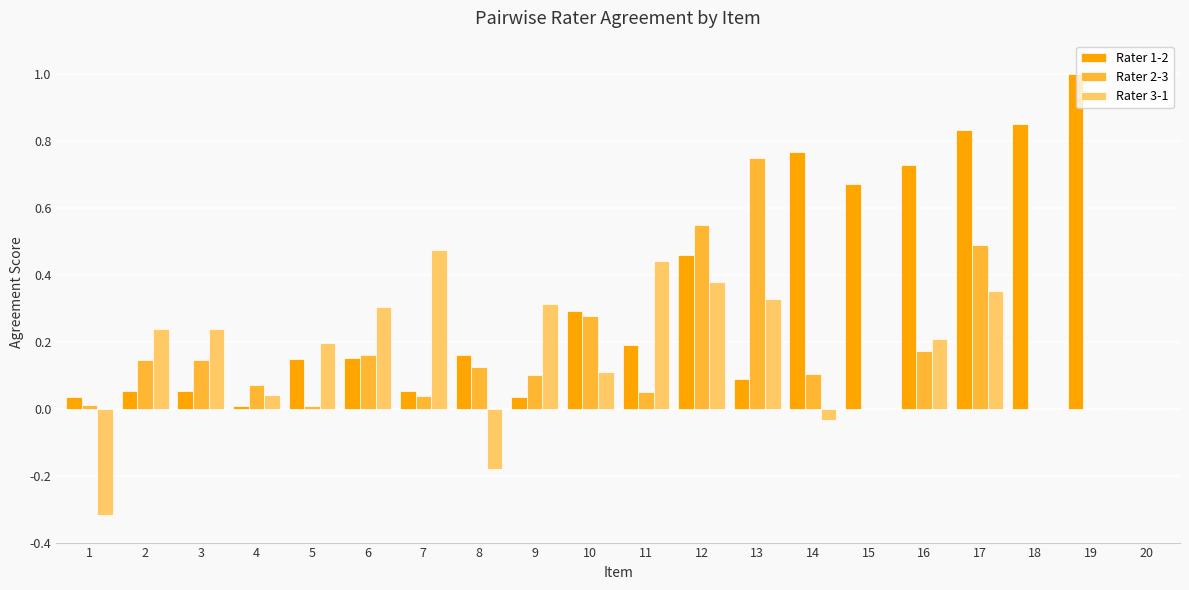

Which series has the largest total across all categories?

Rater 1-2